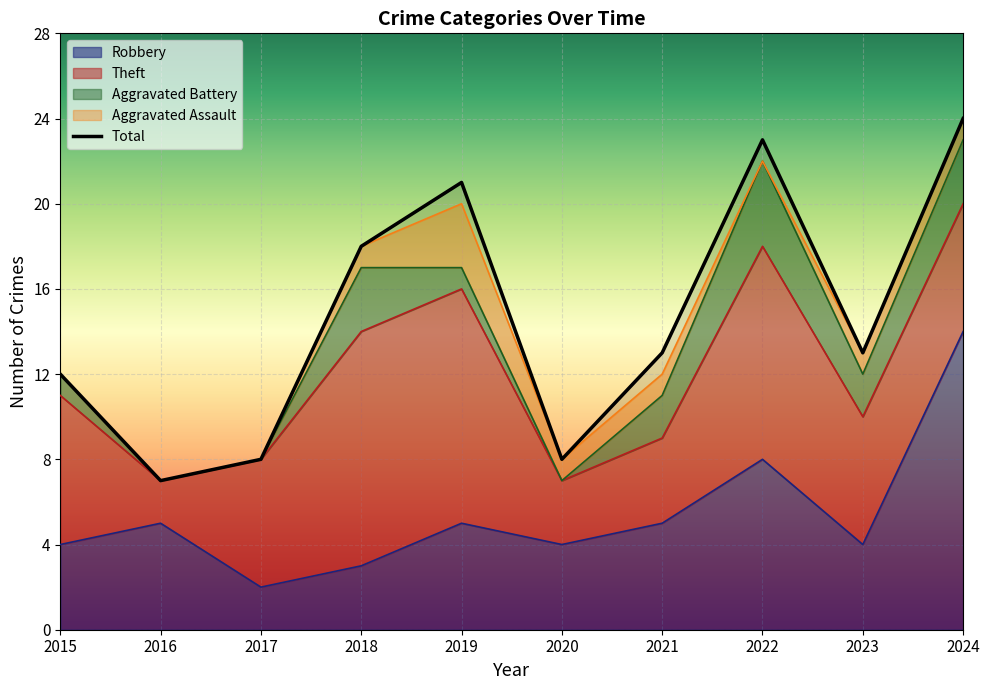

In Aggravated Assault, how many points are higher than both neighbors (excluding endpoints)?

1